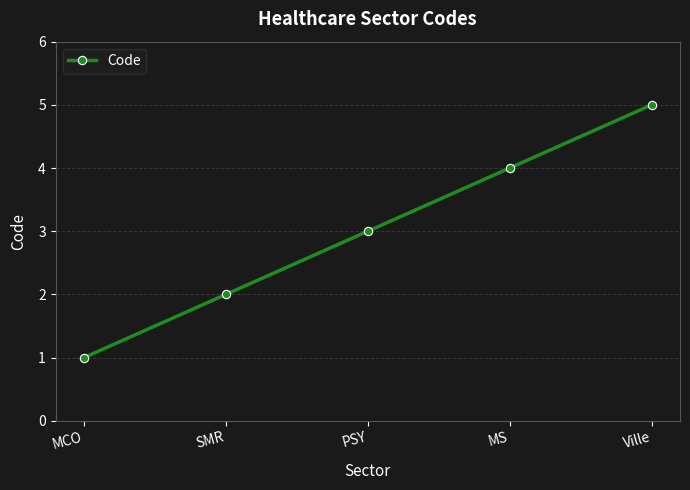

What is the change in value from SMR to Ville?

+3